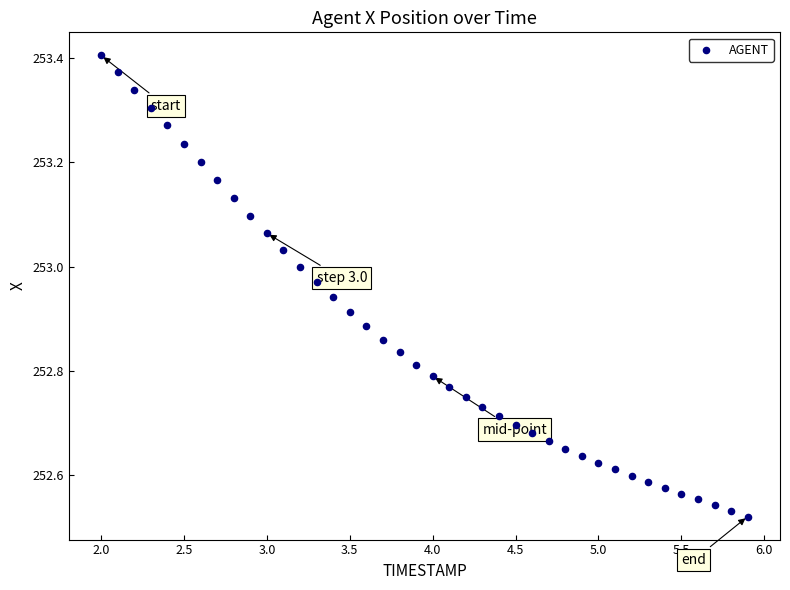

What is the range of Y values (max minus min)?

0.9